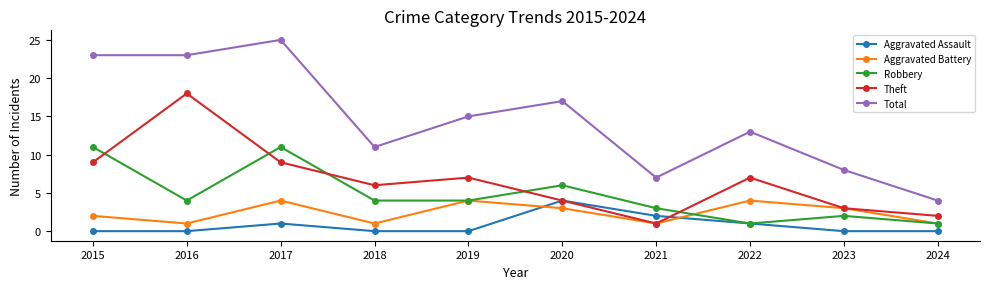

True or false: Robbery and Total intersect in this chart.

False